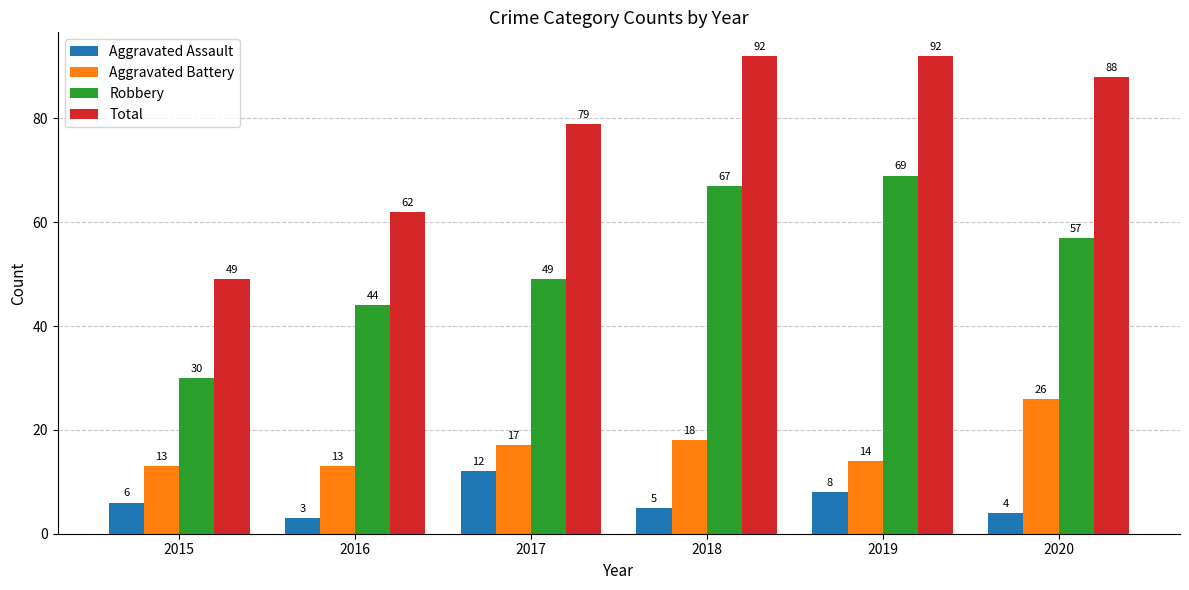

Reading right to left, transcribe all the data shown in this chart.

Aggravated Assault: 2020=4	2019=8	2018=5	2017=12	2016=3	2015=6
Aggravated Battery: 2020=26	2019=14	2018=18	2017=17	2016=13	2015=13
Robbery: 2020=57	2019=69	2018=67	2017=49	2016=44	2015=30
Total: 2020=88	2019=92	2018=92	2017=79	2016=62	2015=49